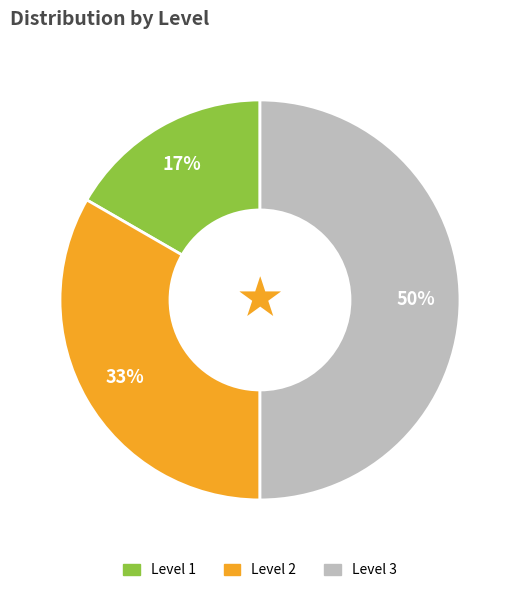

To the nearest percent, what portion does Level 2 represent?

33%